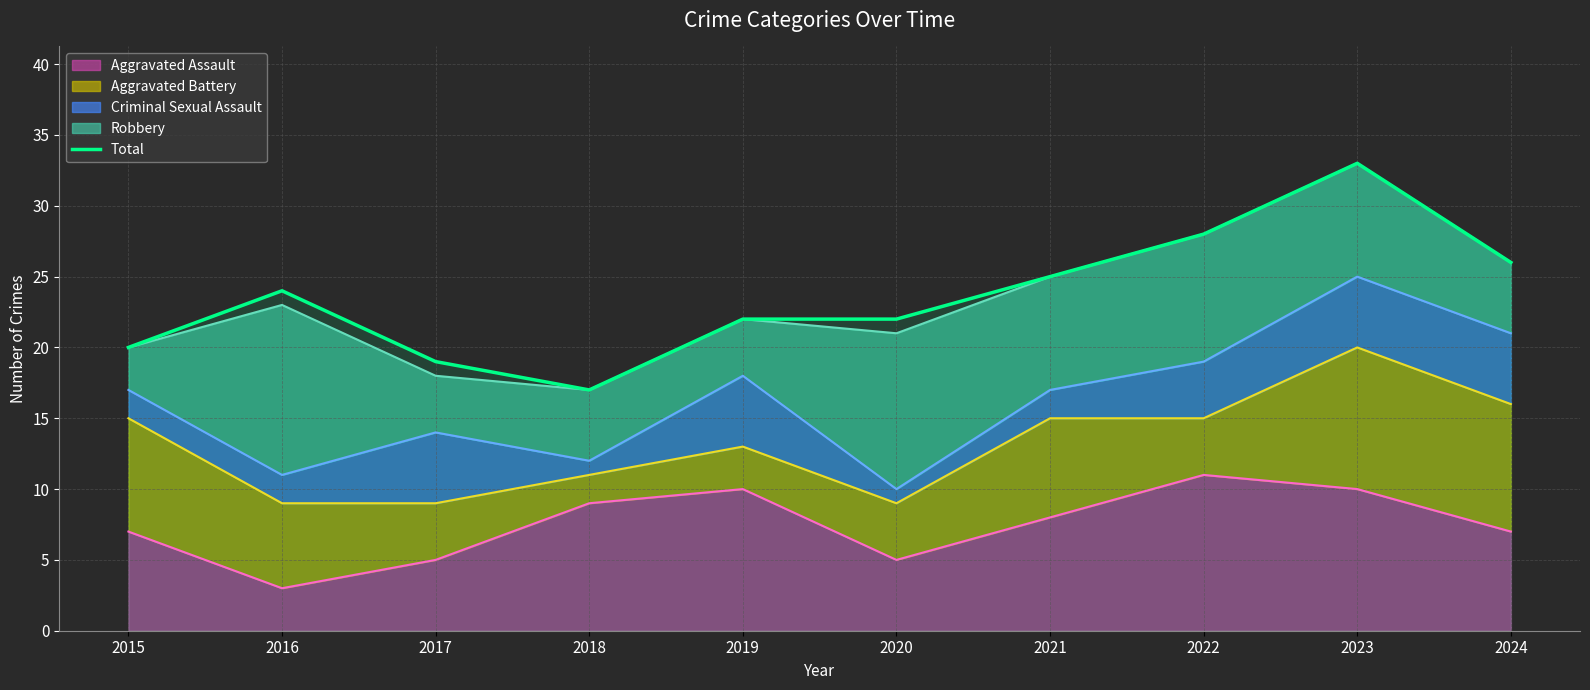

Where is the data nearest to the value 25?

2021